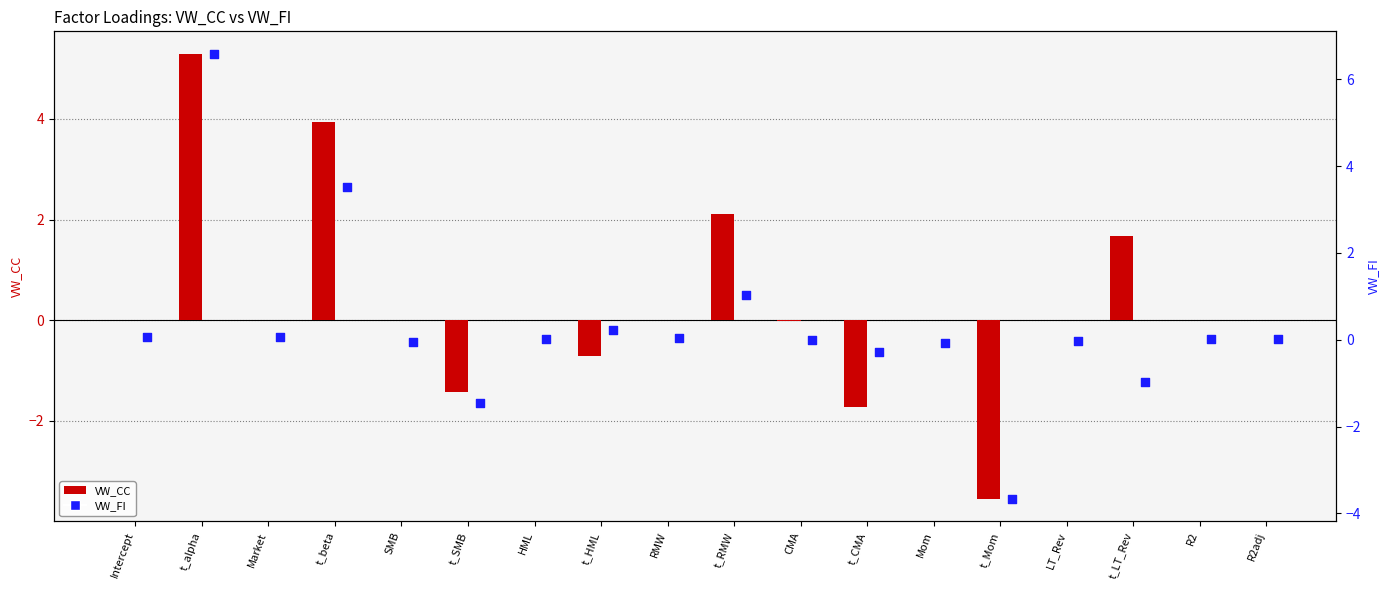

At how many categories does at least one series exceed -1?

16